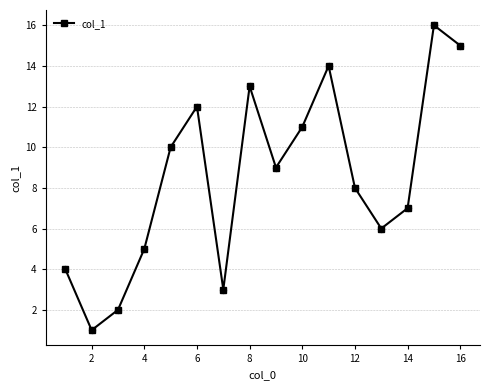

What is the difference between the maximum and minimum values?

15